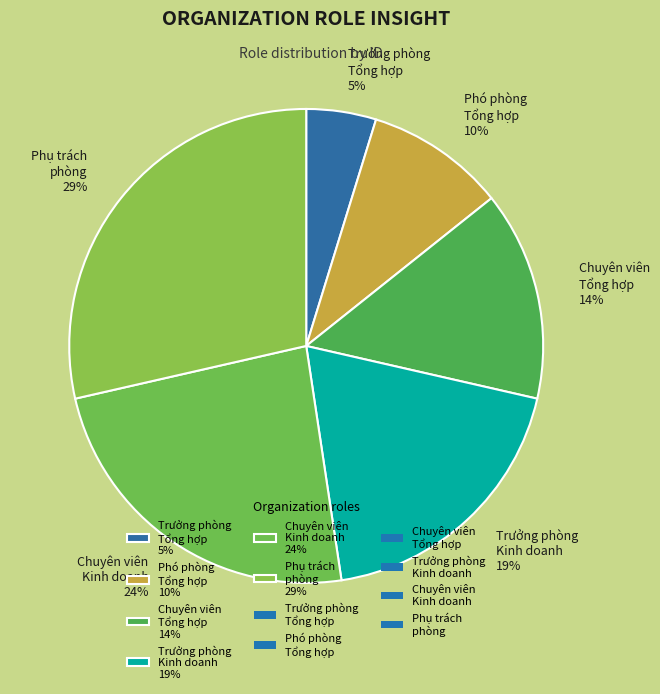

Does any single category account for the majority?

No